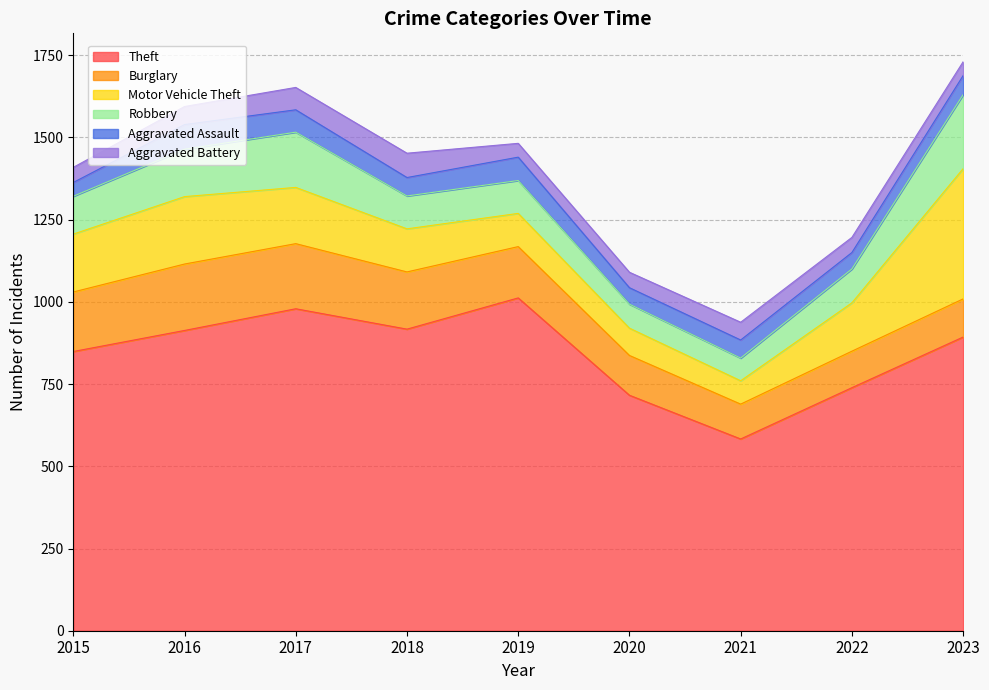

Rank the series by their maximum value, from lowest to highest.

Aggravated Battery, Aggravated Assault, Burglary, Robbery, Motor Vehicle Theft, Theft